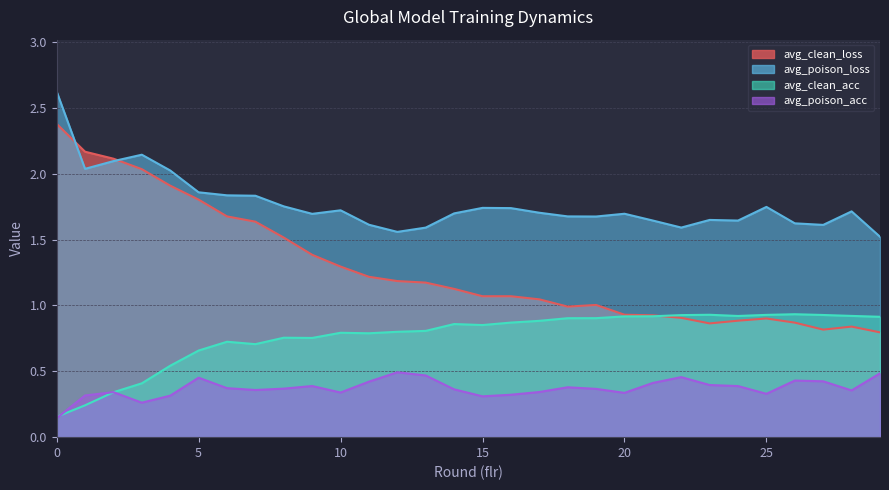

At how many categories does at least one series exceed 0?

30